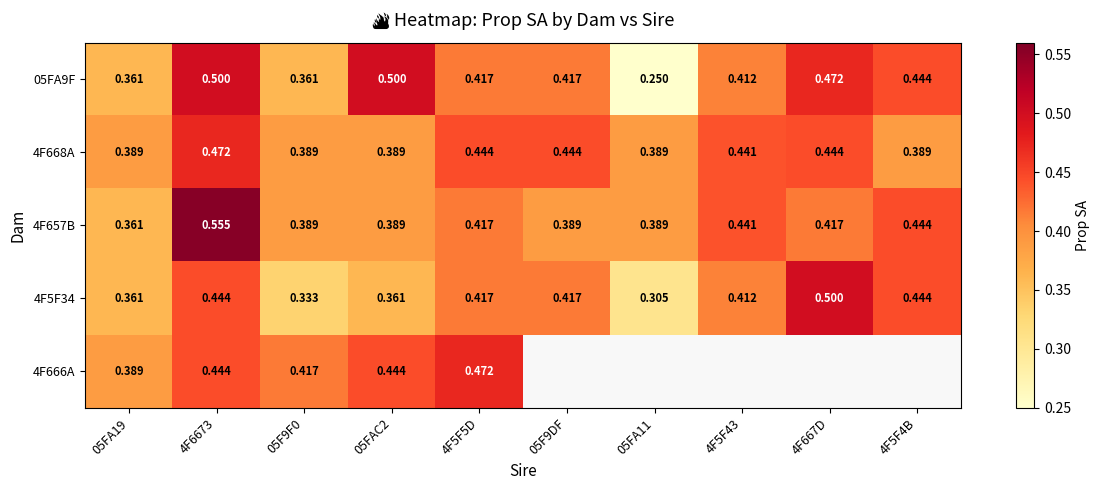

Is the value of 05FA9F at 4F667D greater than the value of 4F657B at 05FA19?

Yes